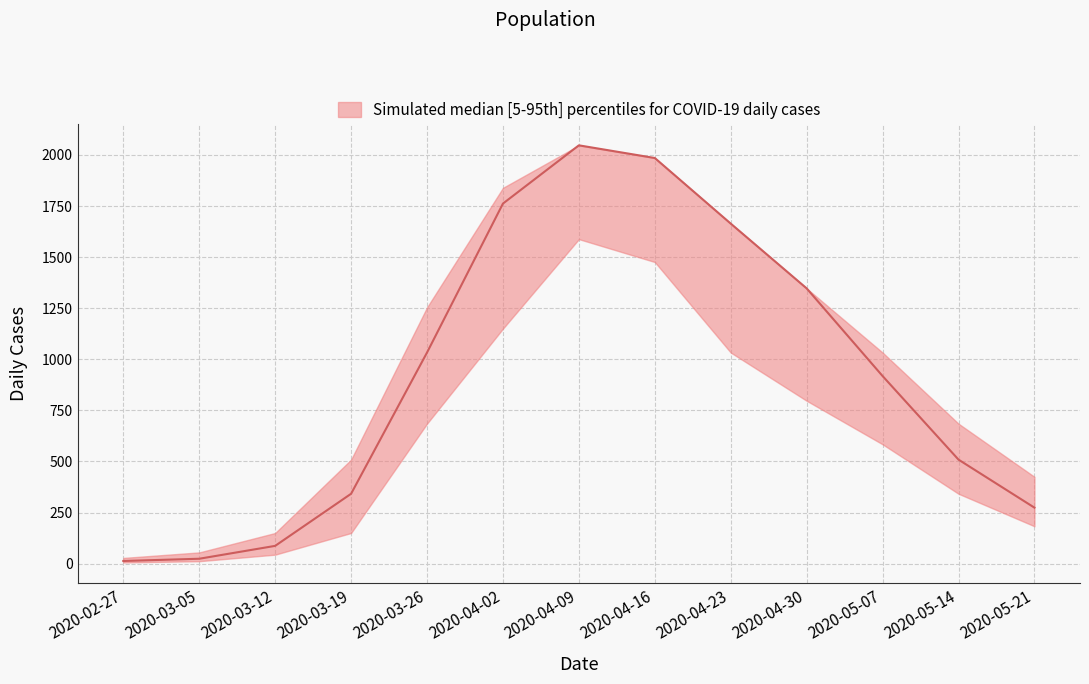

What is the minimum value shown in the chart?

13